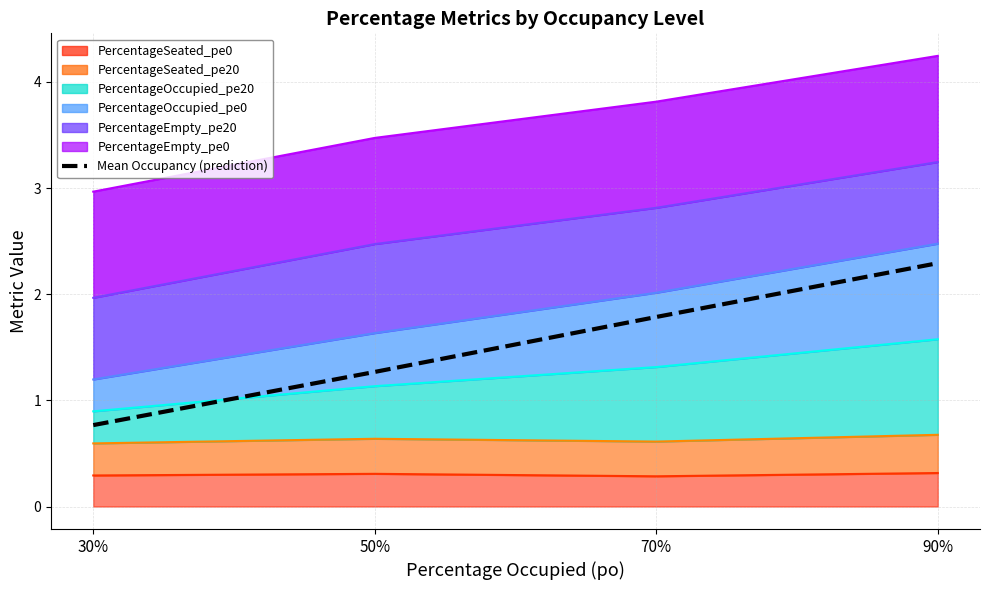

Reading right to left, extract all data points from this chart.

2.3	1.8	1.3	0.8